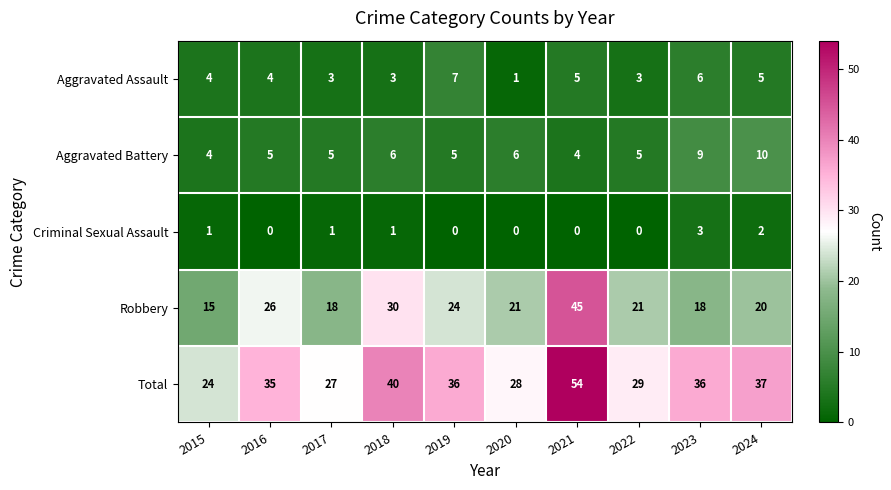

At how many categories does at least one series exceed 17?

10